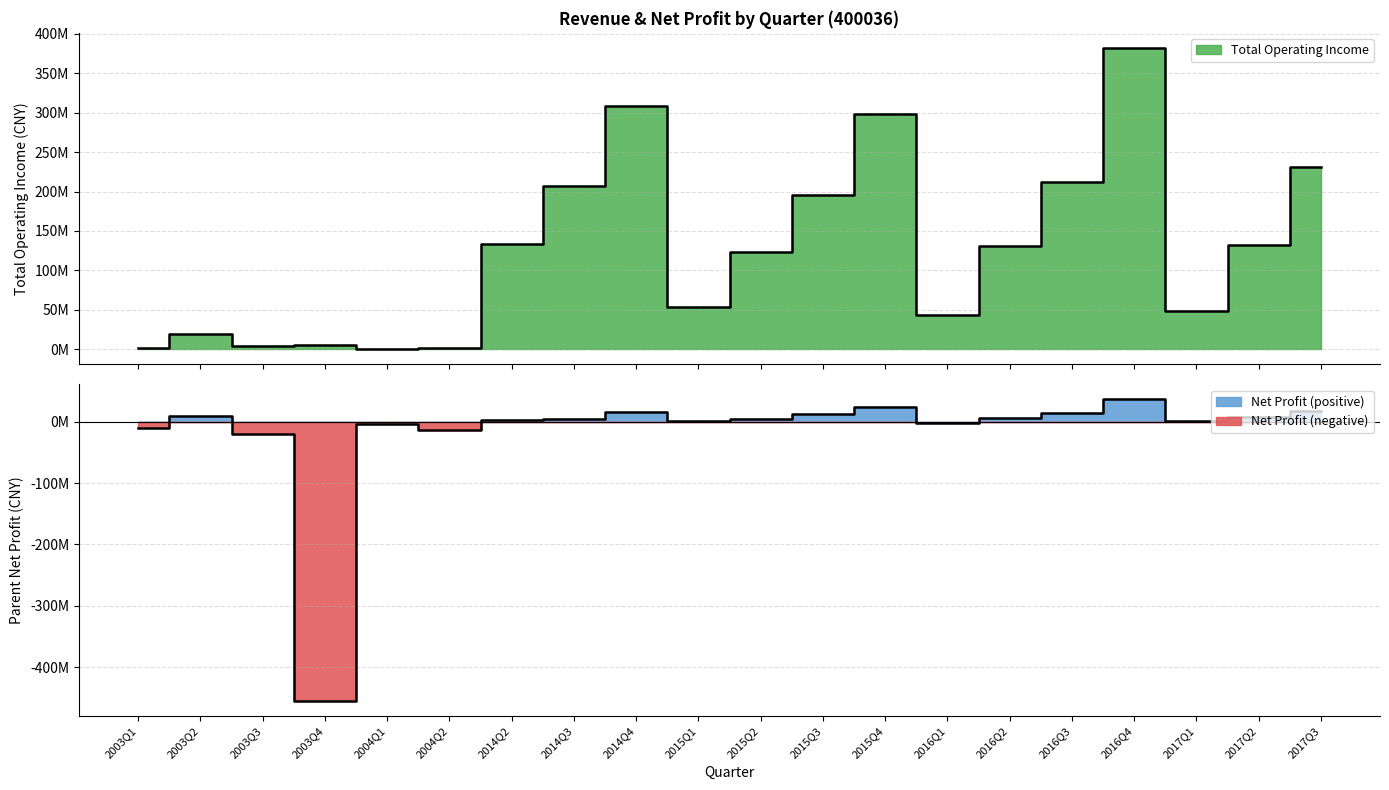

What is the spread (max minus min) of values at 2016Q4?

345427751.6